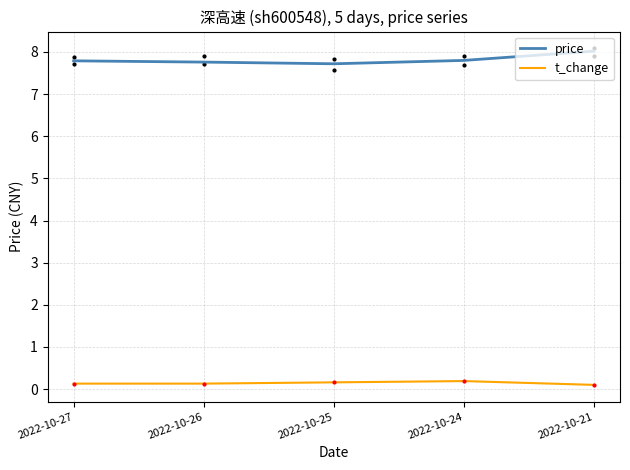

What is the value of the t_change point at the 1st from the left?

0.1